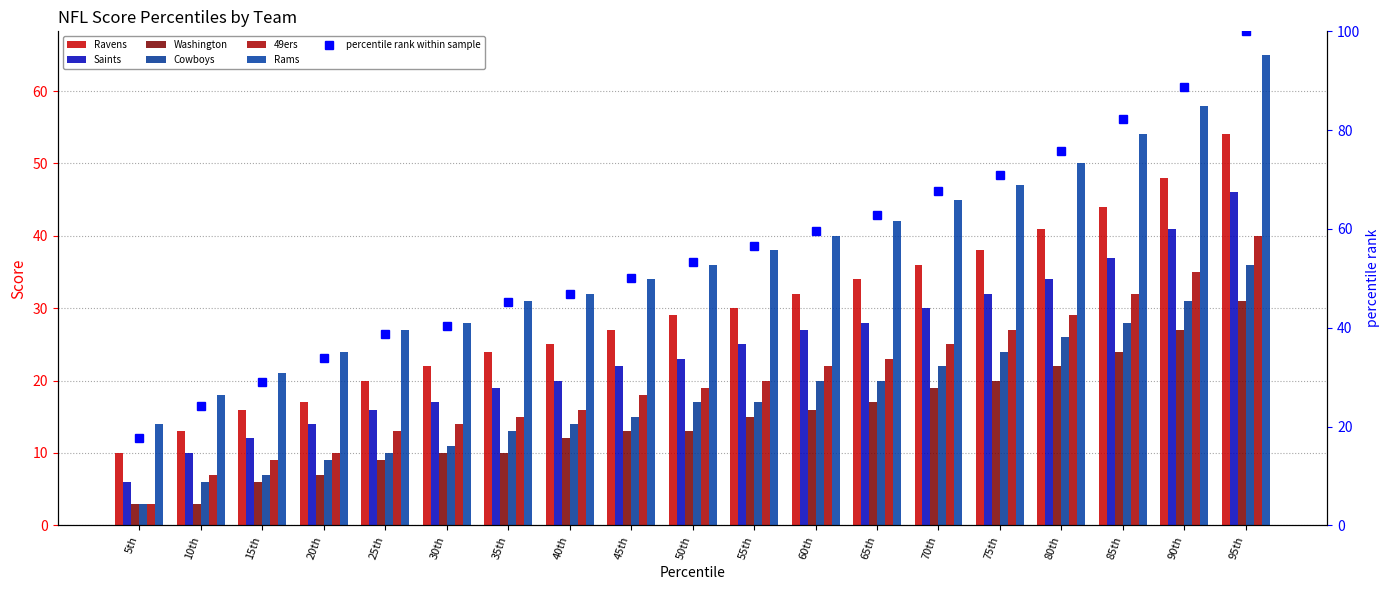

What is the maximum value for Cowboys?

36